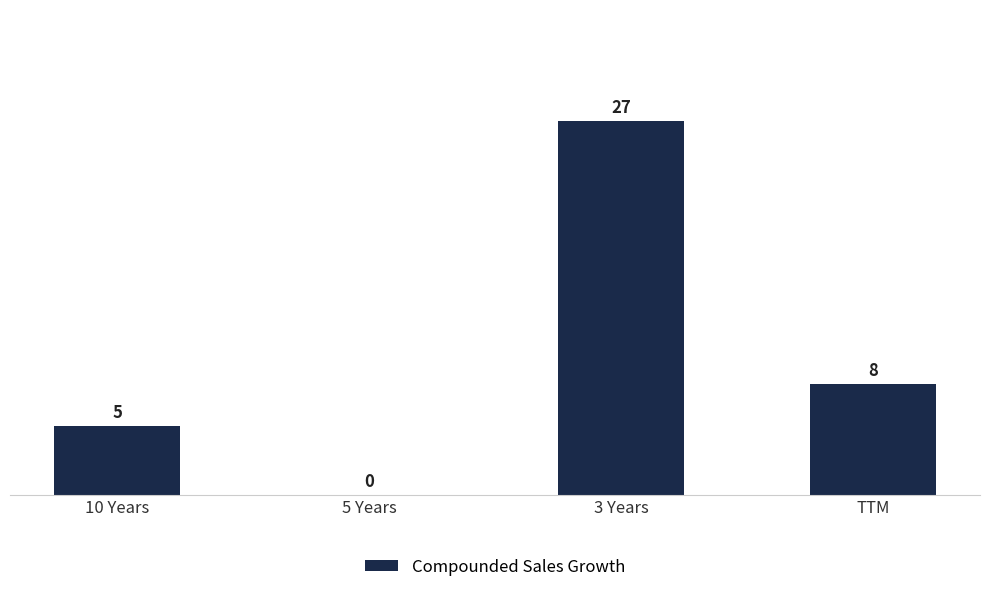

Reading left to right, what are all the values shown in this chart?

5	0	27	8